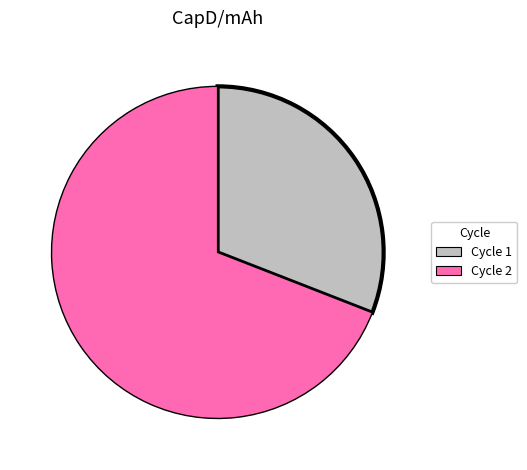

Is there any slice that represents more than half of the pie?

Yes